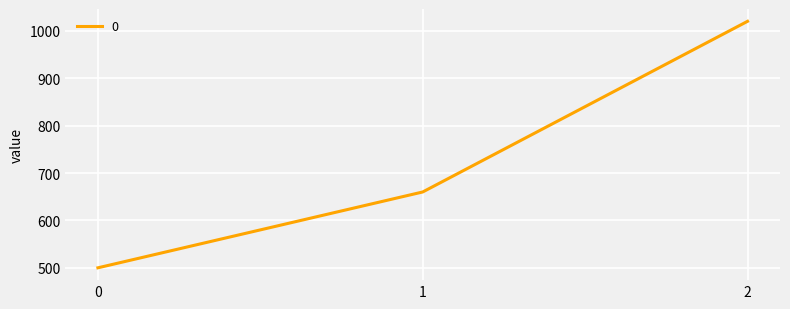

How many lines are shown in the chart?

1